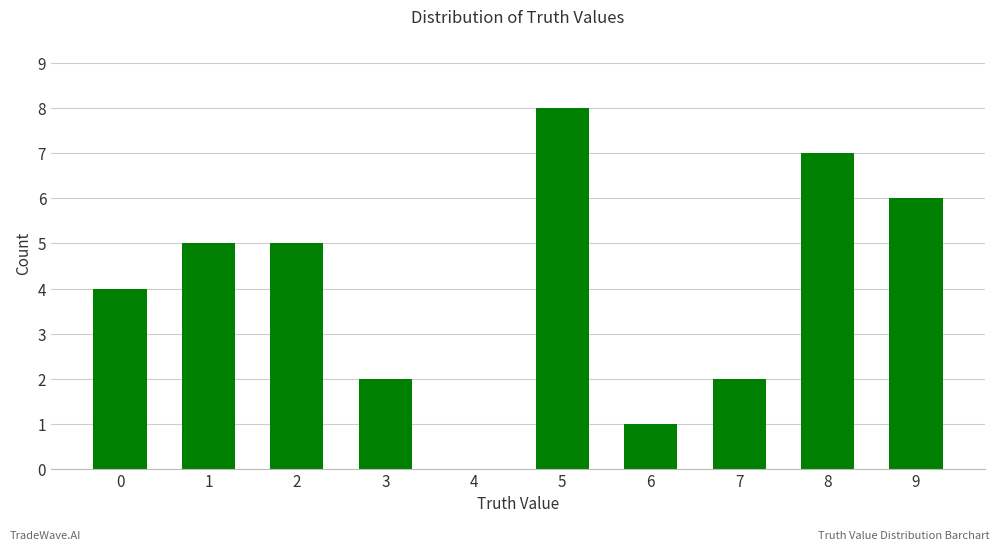

Does the chart contain stacked bars?

No